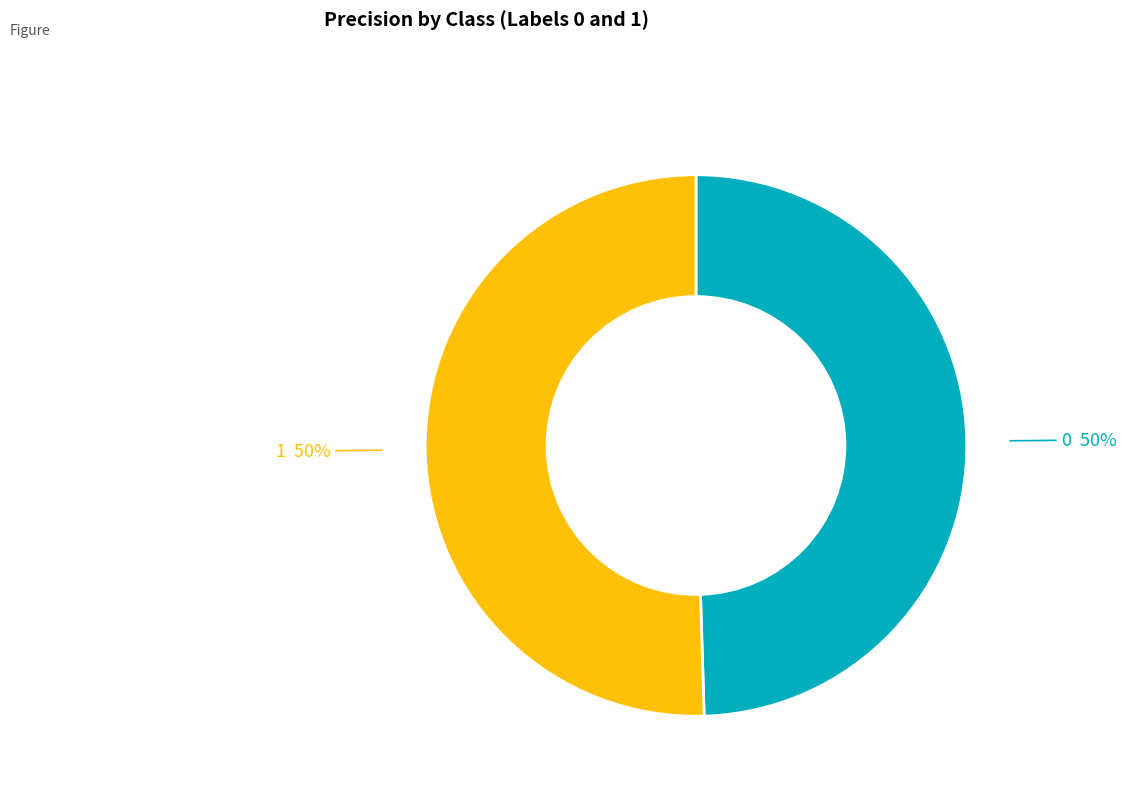

To the nearest percent, what is the average slice percentage?

50%